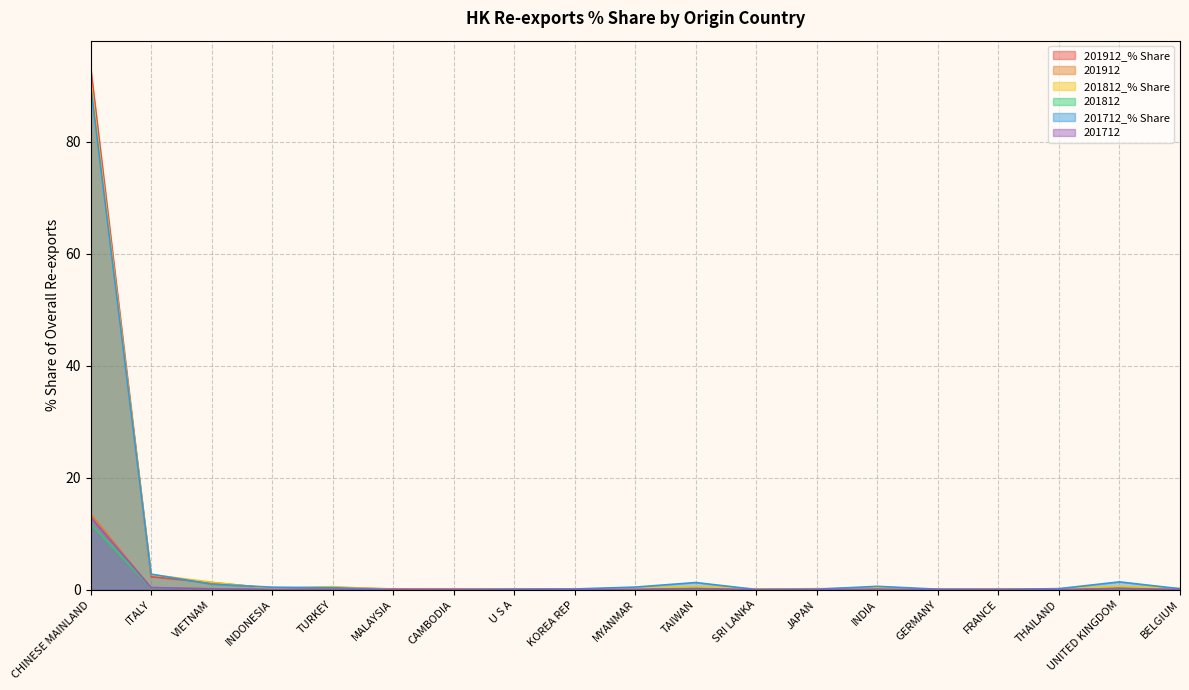

True or false: 201712_% Share has more than 2 interior local peaks.

True